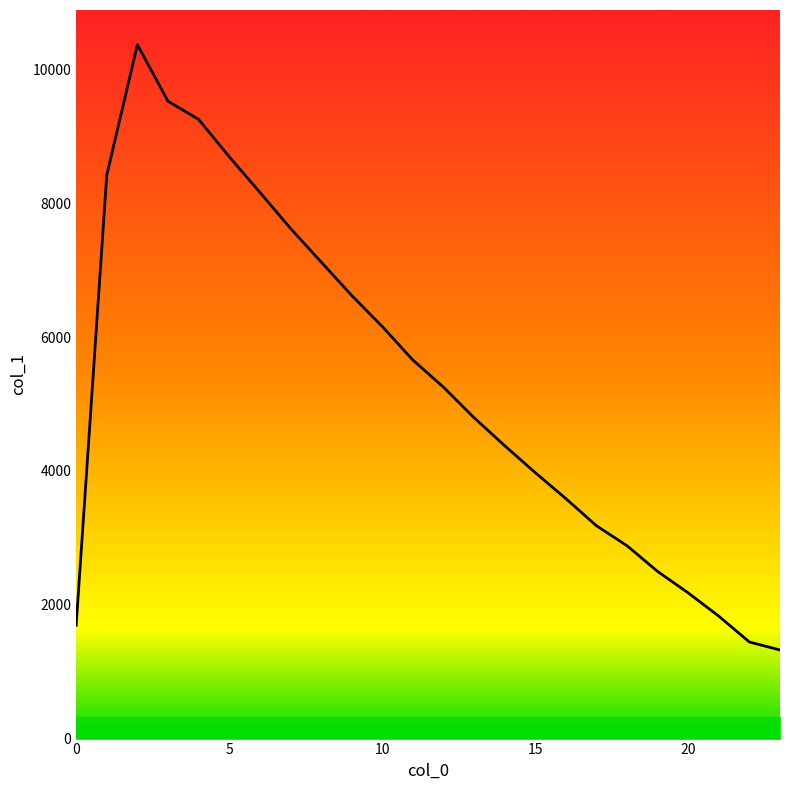

What is the greatest value displayed?

10370